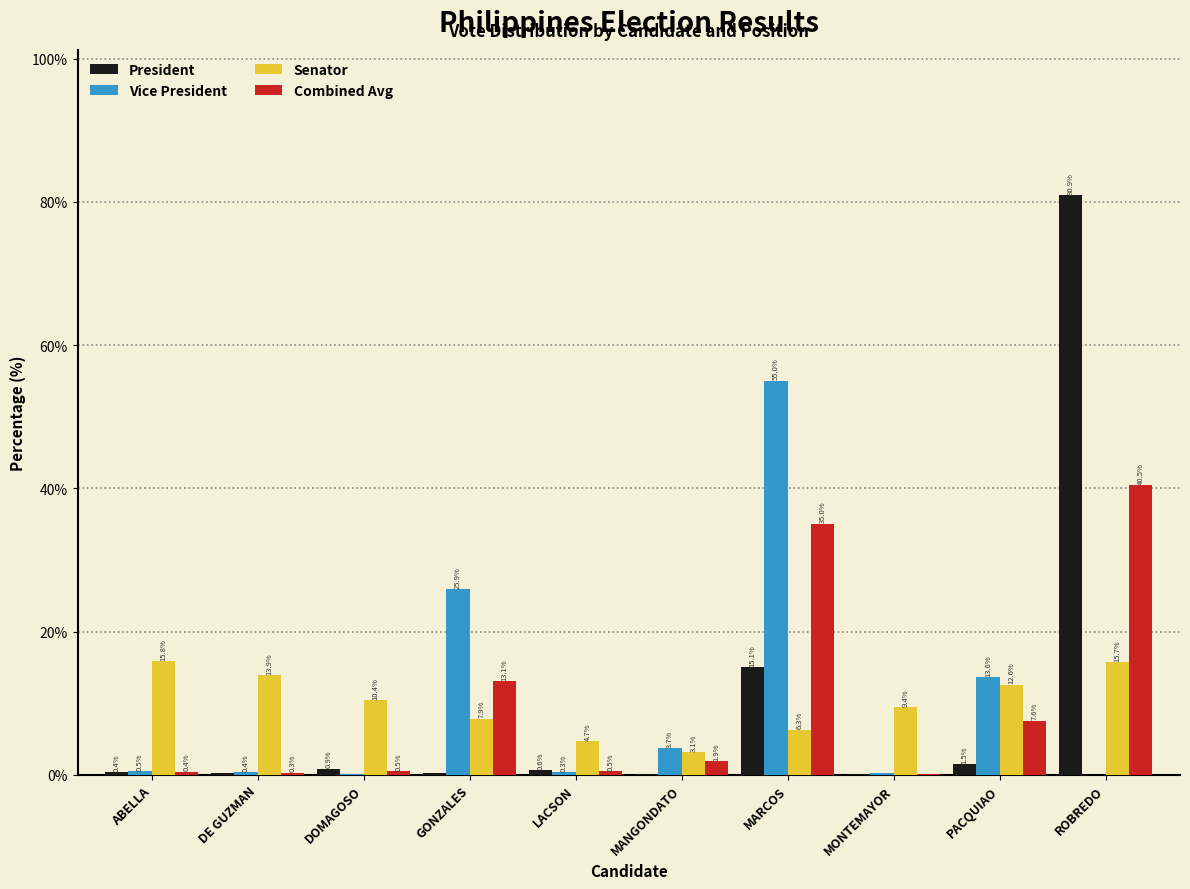

What is the total value across all series at PACQUIAO?

35.3